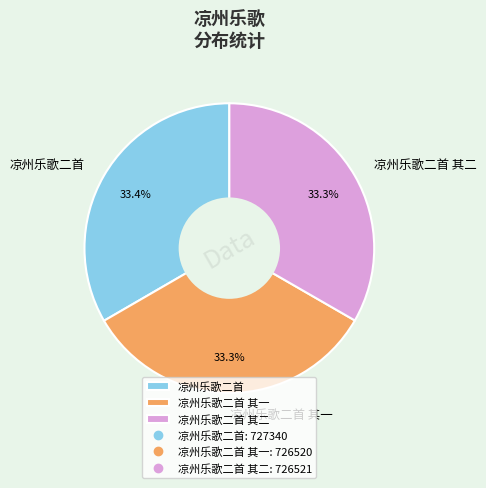

To the nearest percent, what percentage of the pie is 凉州乐歌二首 其二?

33%